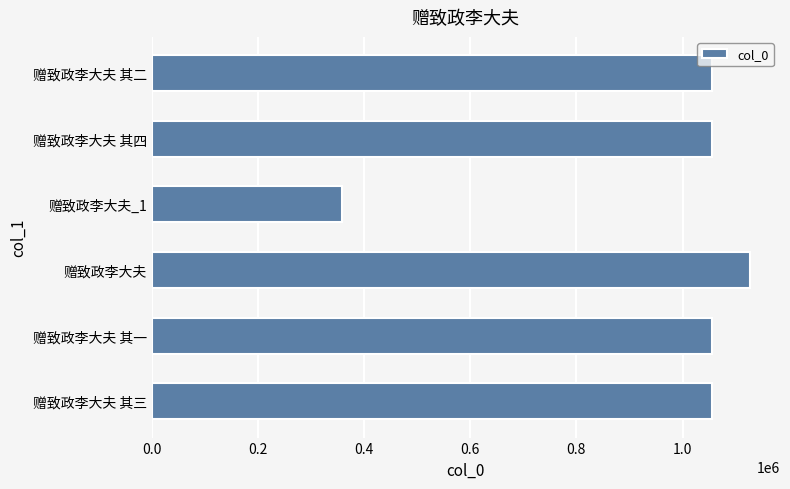

How many bars are there in total?

6